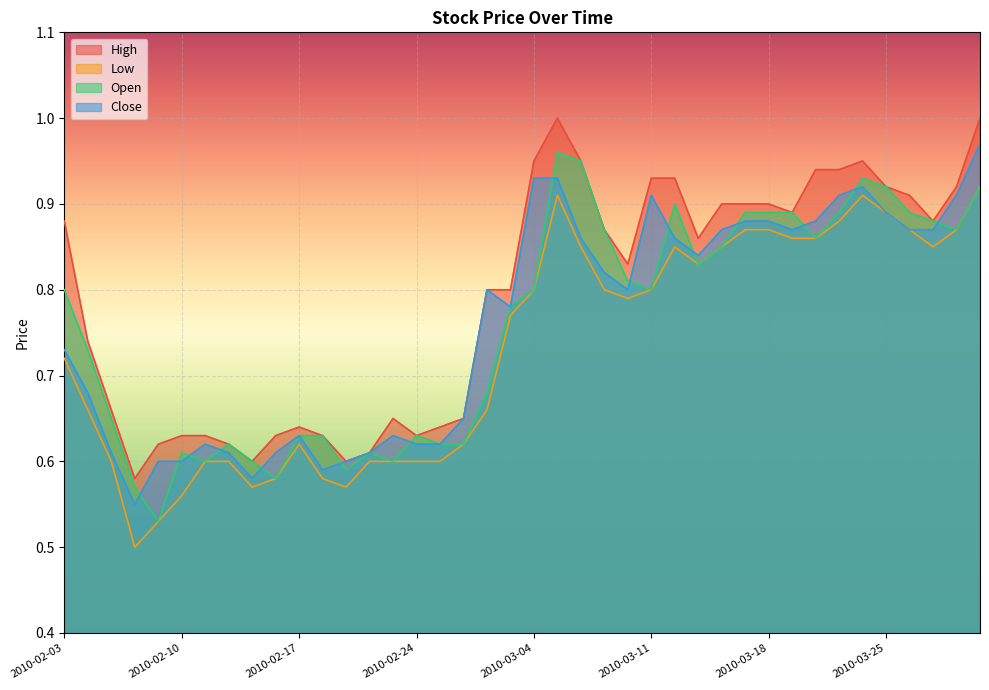

At which category does the chart reach its minimum across all series?

2010-02-08